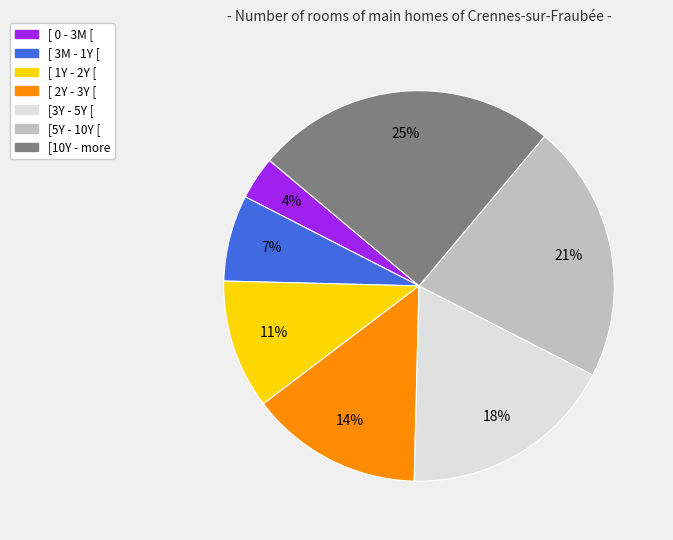

Is there any slice that represents more than half of the pie?

No